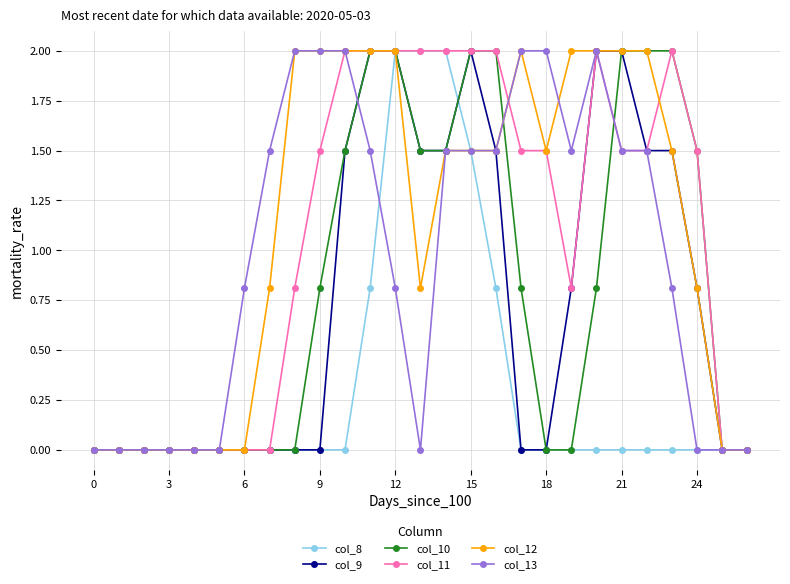

What is the maximum value shown in the chart?

2.0